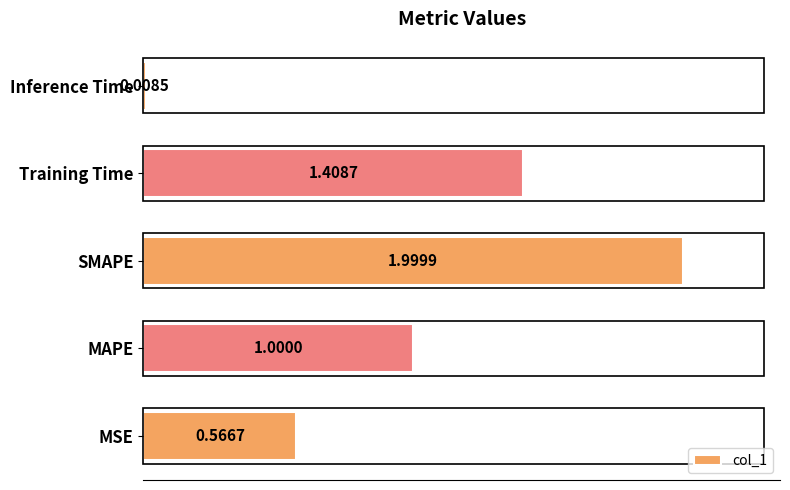

Where is the data nearest to the value 1?

MAPE